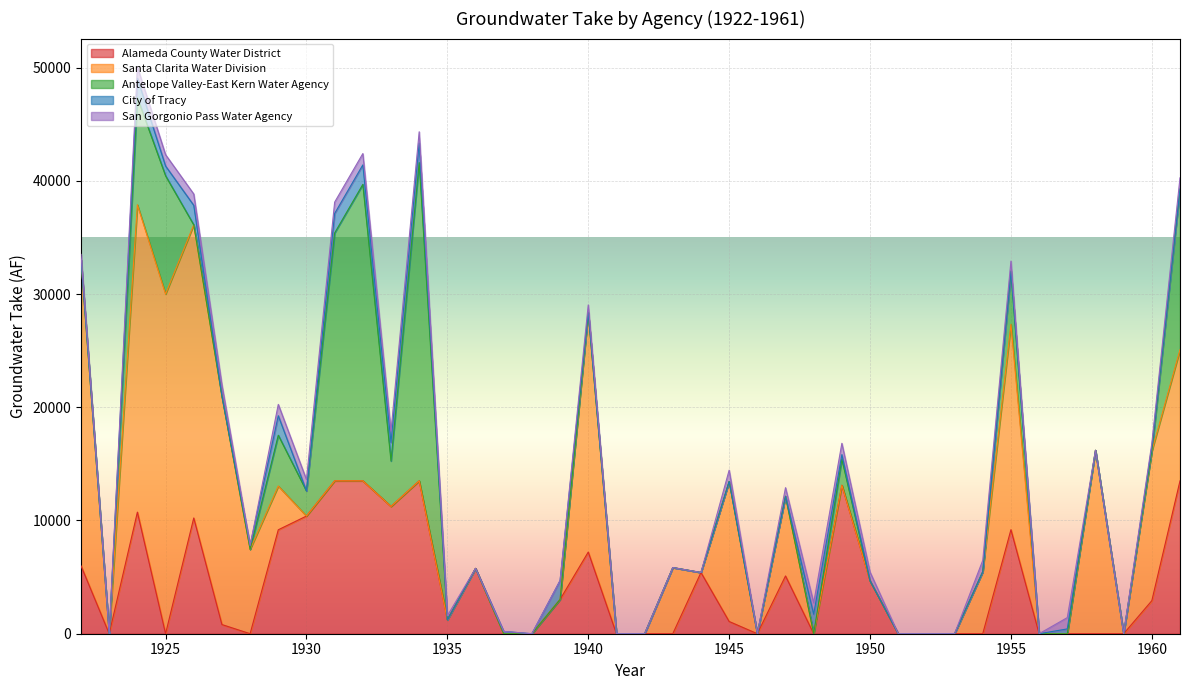

What is the approximate value of Antelope Valley-East Kern Water Agency at 1961?

14182.0